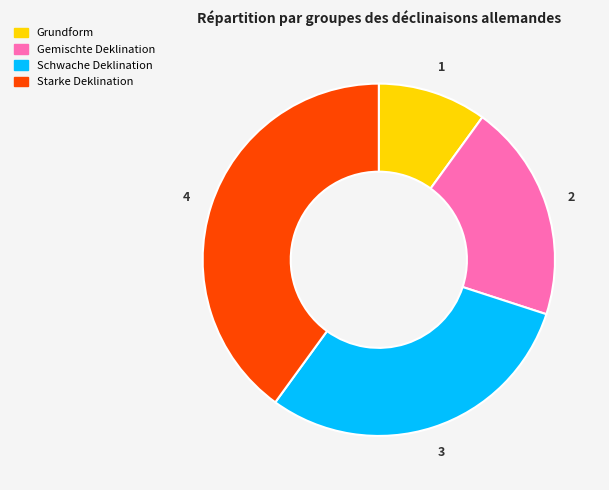

What is the ratio of the value at Schwache Deklination to the value at Grundform?

3.0